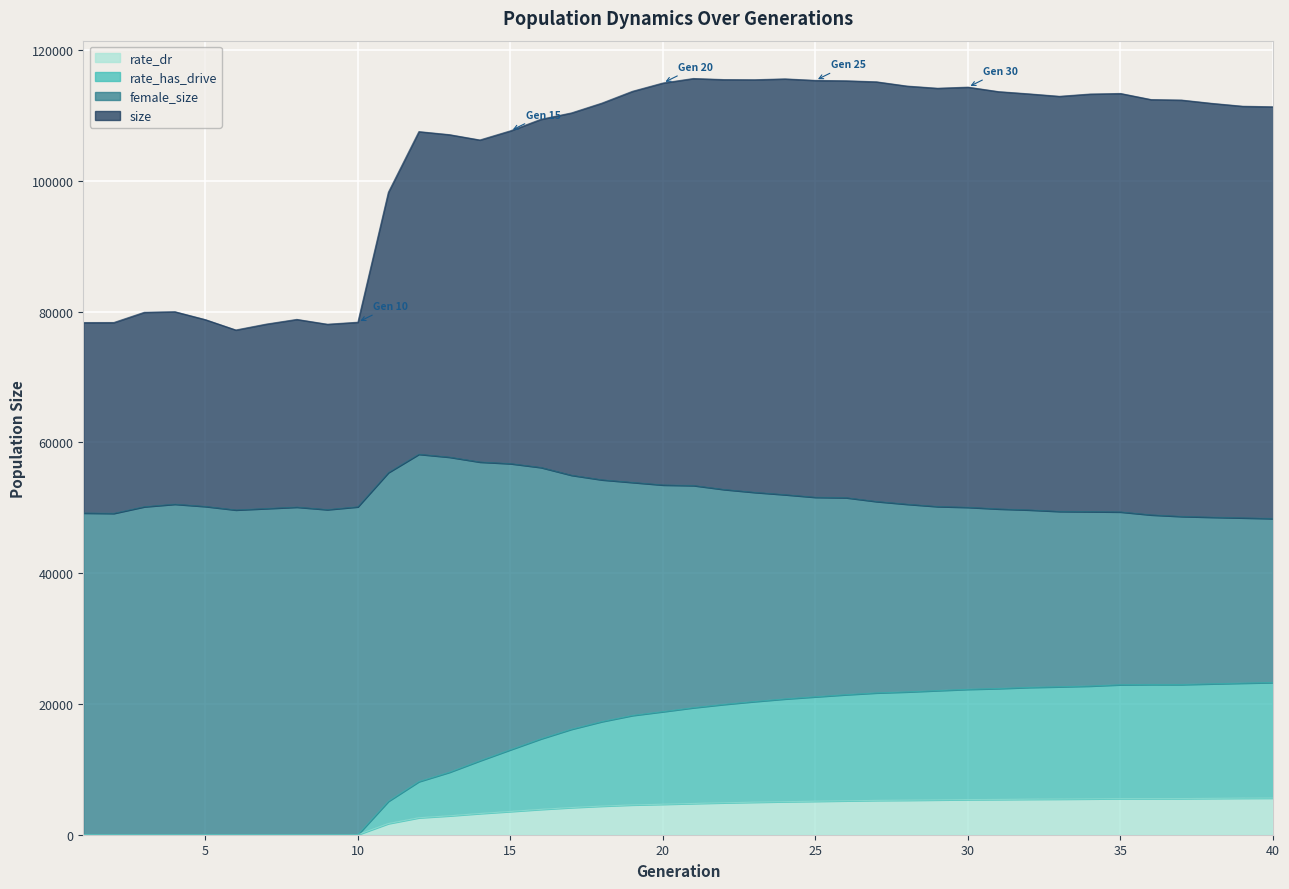

How many data points in rate_has_drive are less than 19425?

20